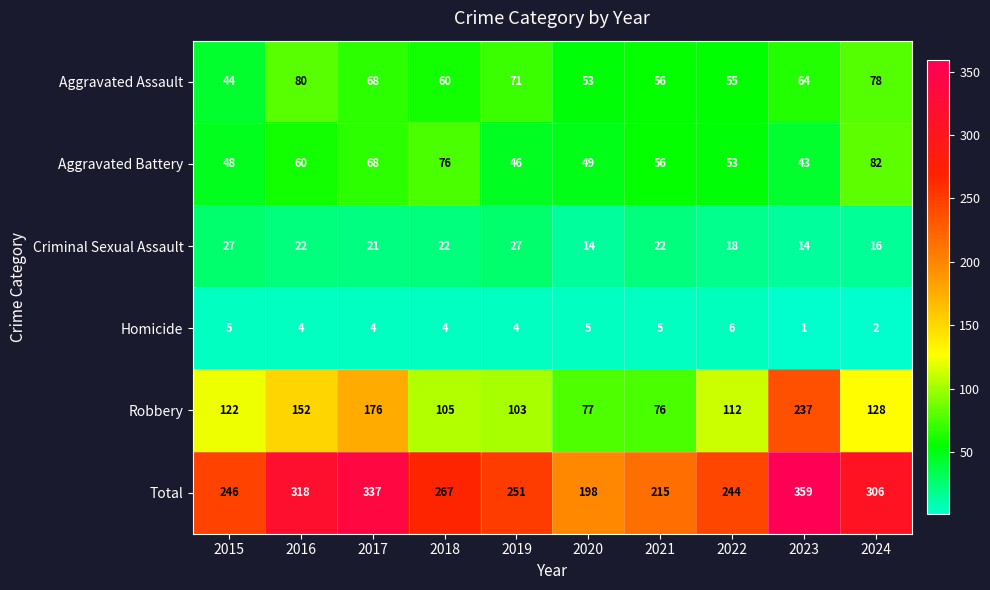

How many values in the Homicide series are below 4?

2